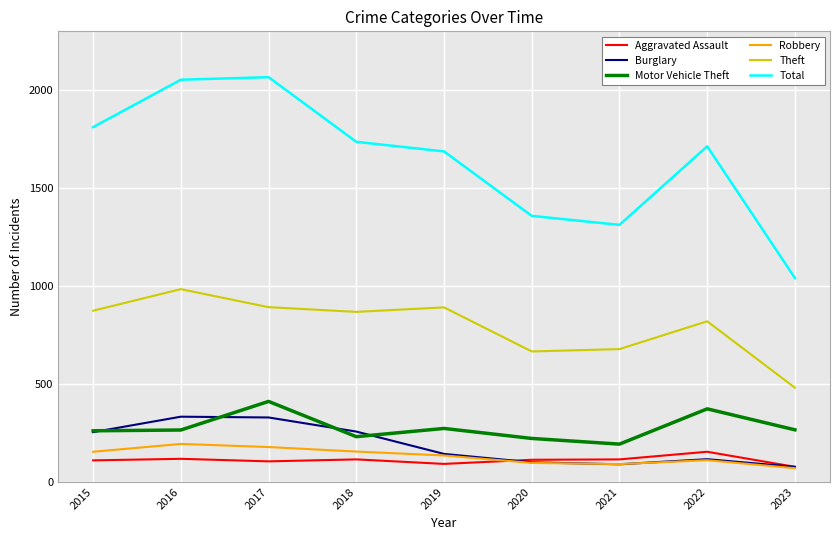

What is the approximate value of Theft at 2019, to the nearest 50?

900